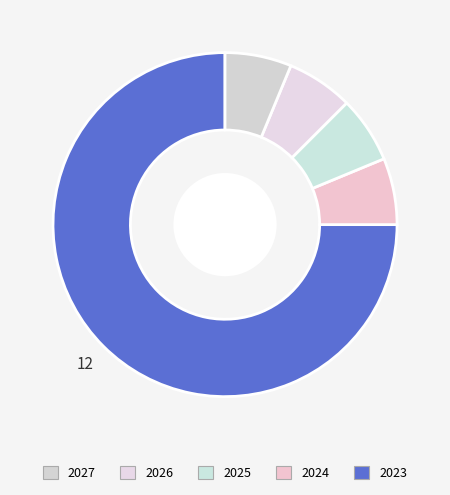

Which slice represents more than half of the pie?

2023